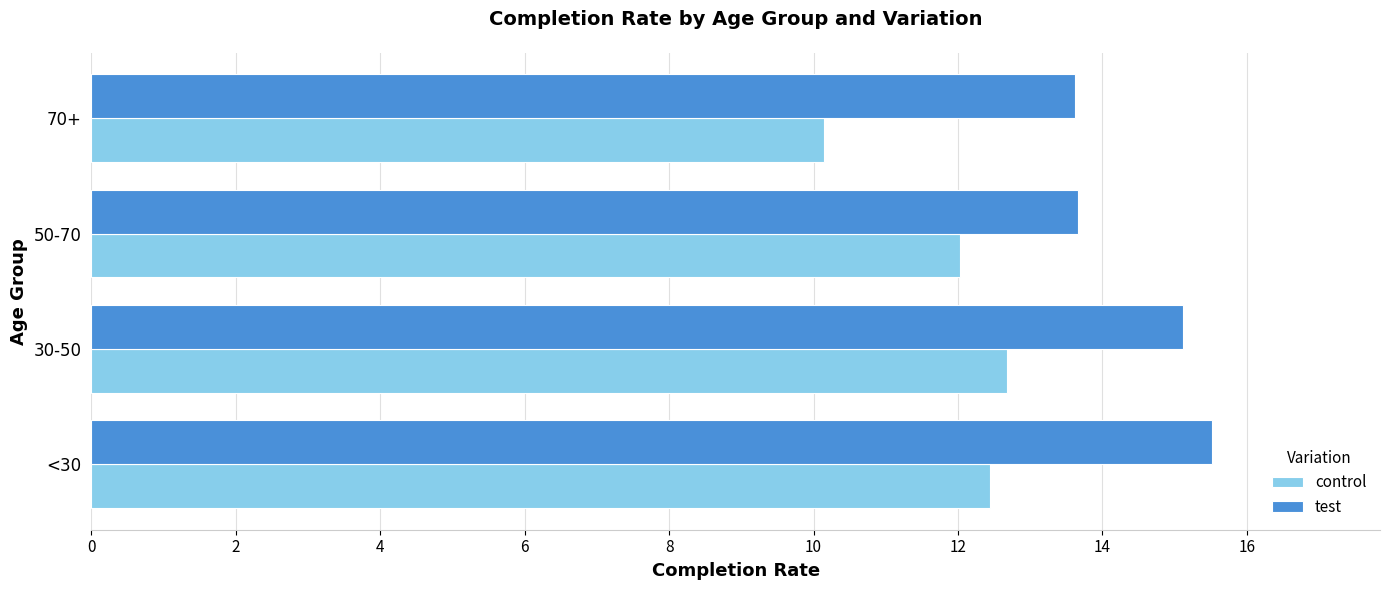

List the series in order of their overall mean, lowest first.

control, test